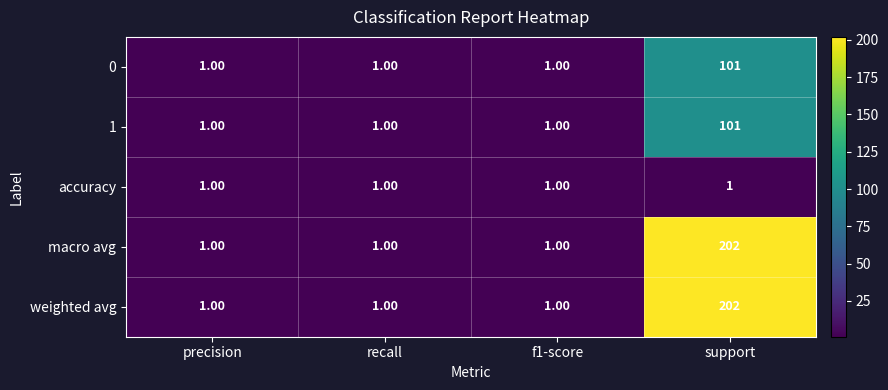

At which category is the sum across all series the highest?

support